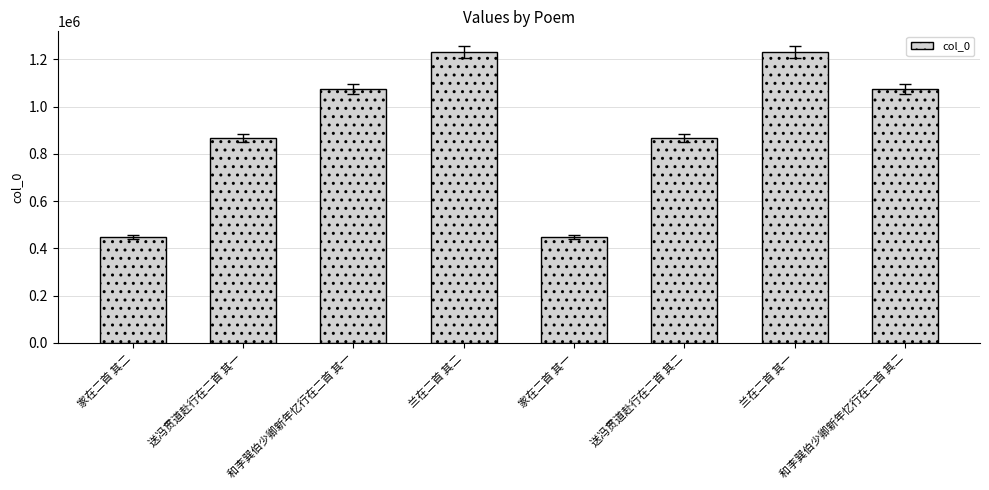

What is the sum of the values at 兰在二首 其二 and 送冯贯道赴行在二首 其二?

2097295